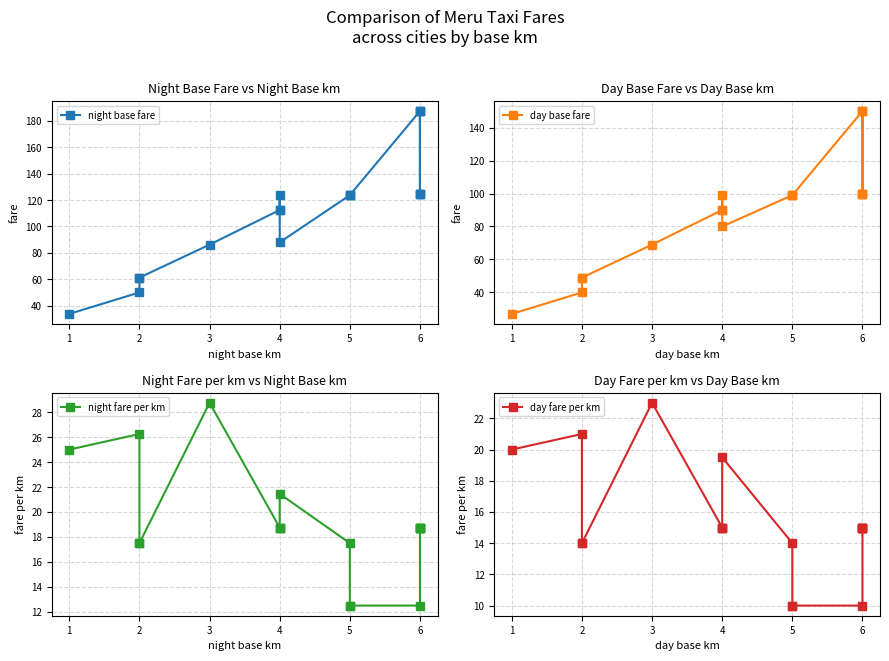

How many lines are shown in the chart?

4